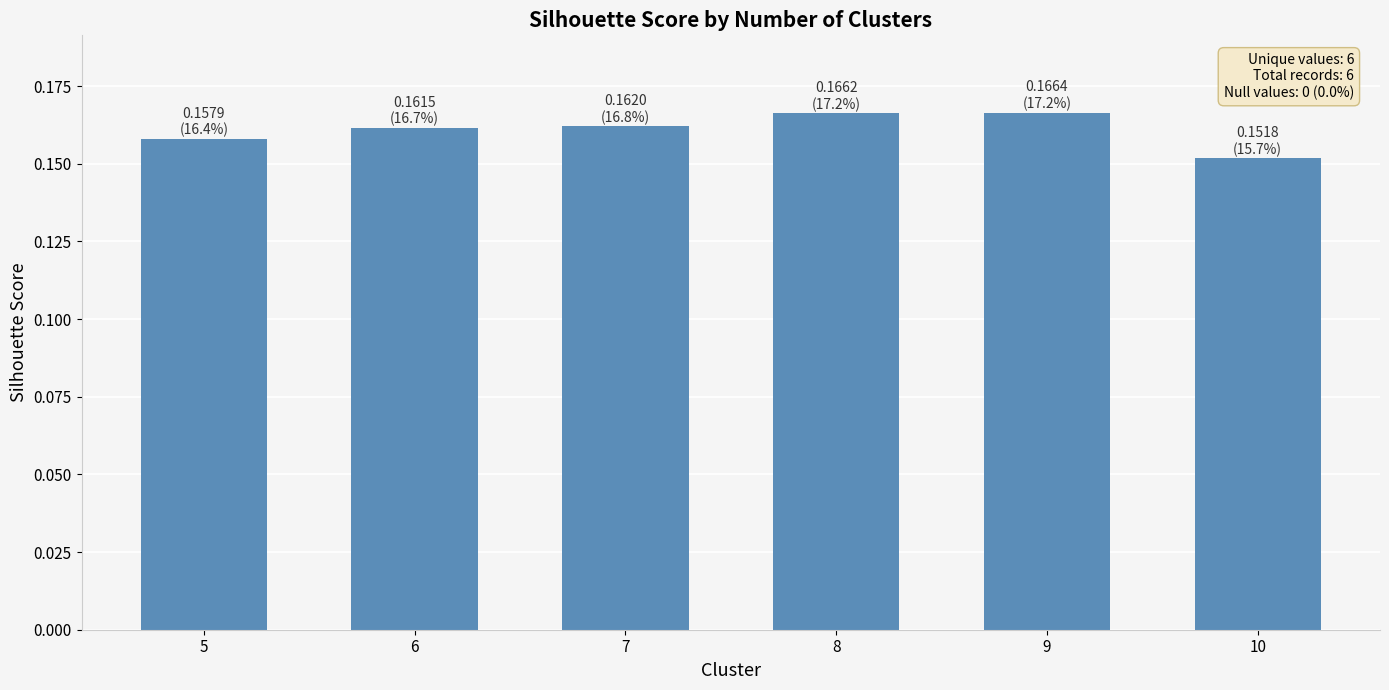

Between 9 and 7, which is larger?

9